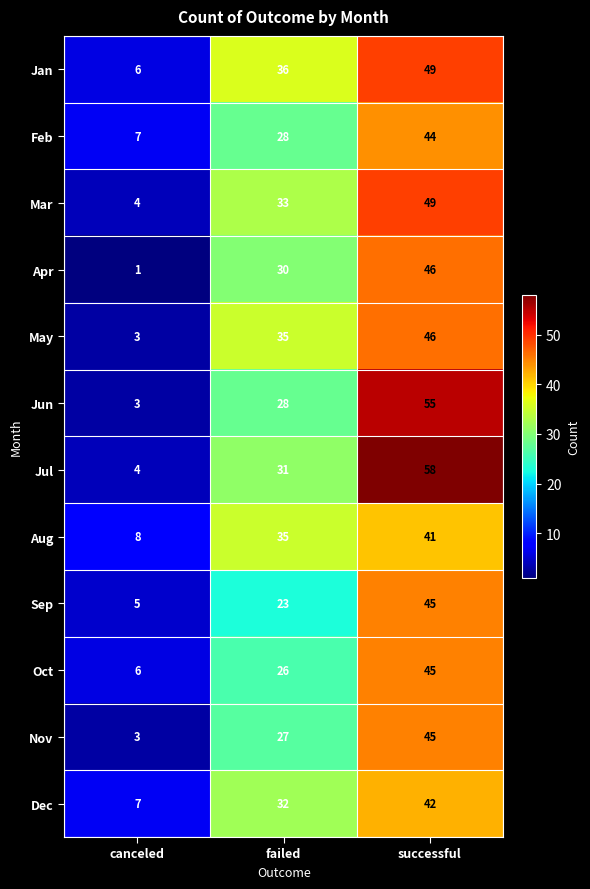

How many categories are shown in the chart?

3